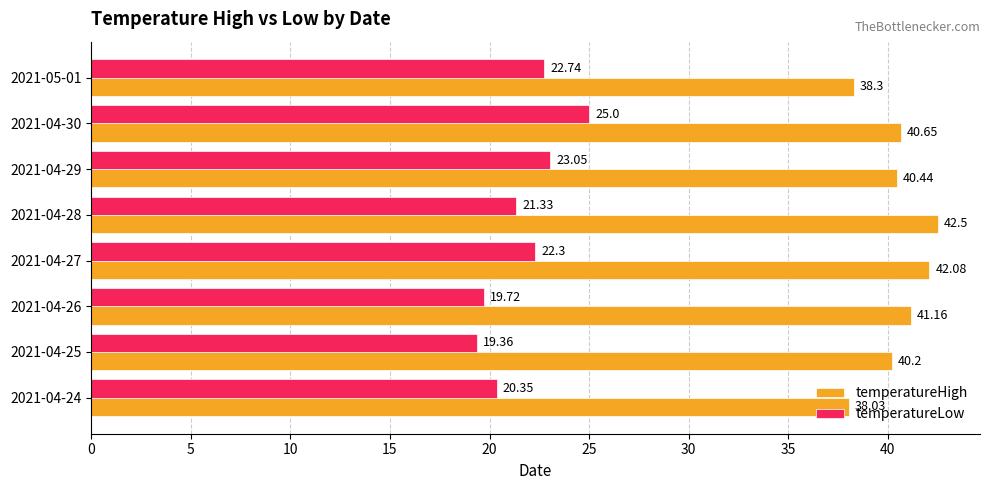

Rank the series by their maximum value, from highest to lowest.

temperatureHigh, temperatureLow